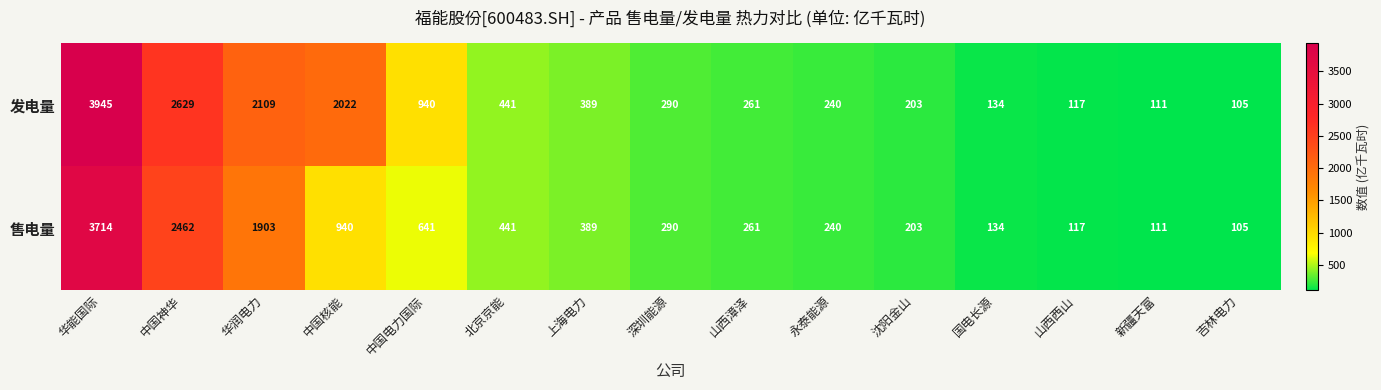

What is the spread (max minus min) of values at 中国核能?

1082